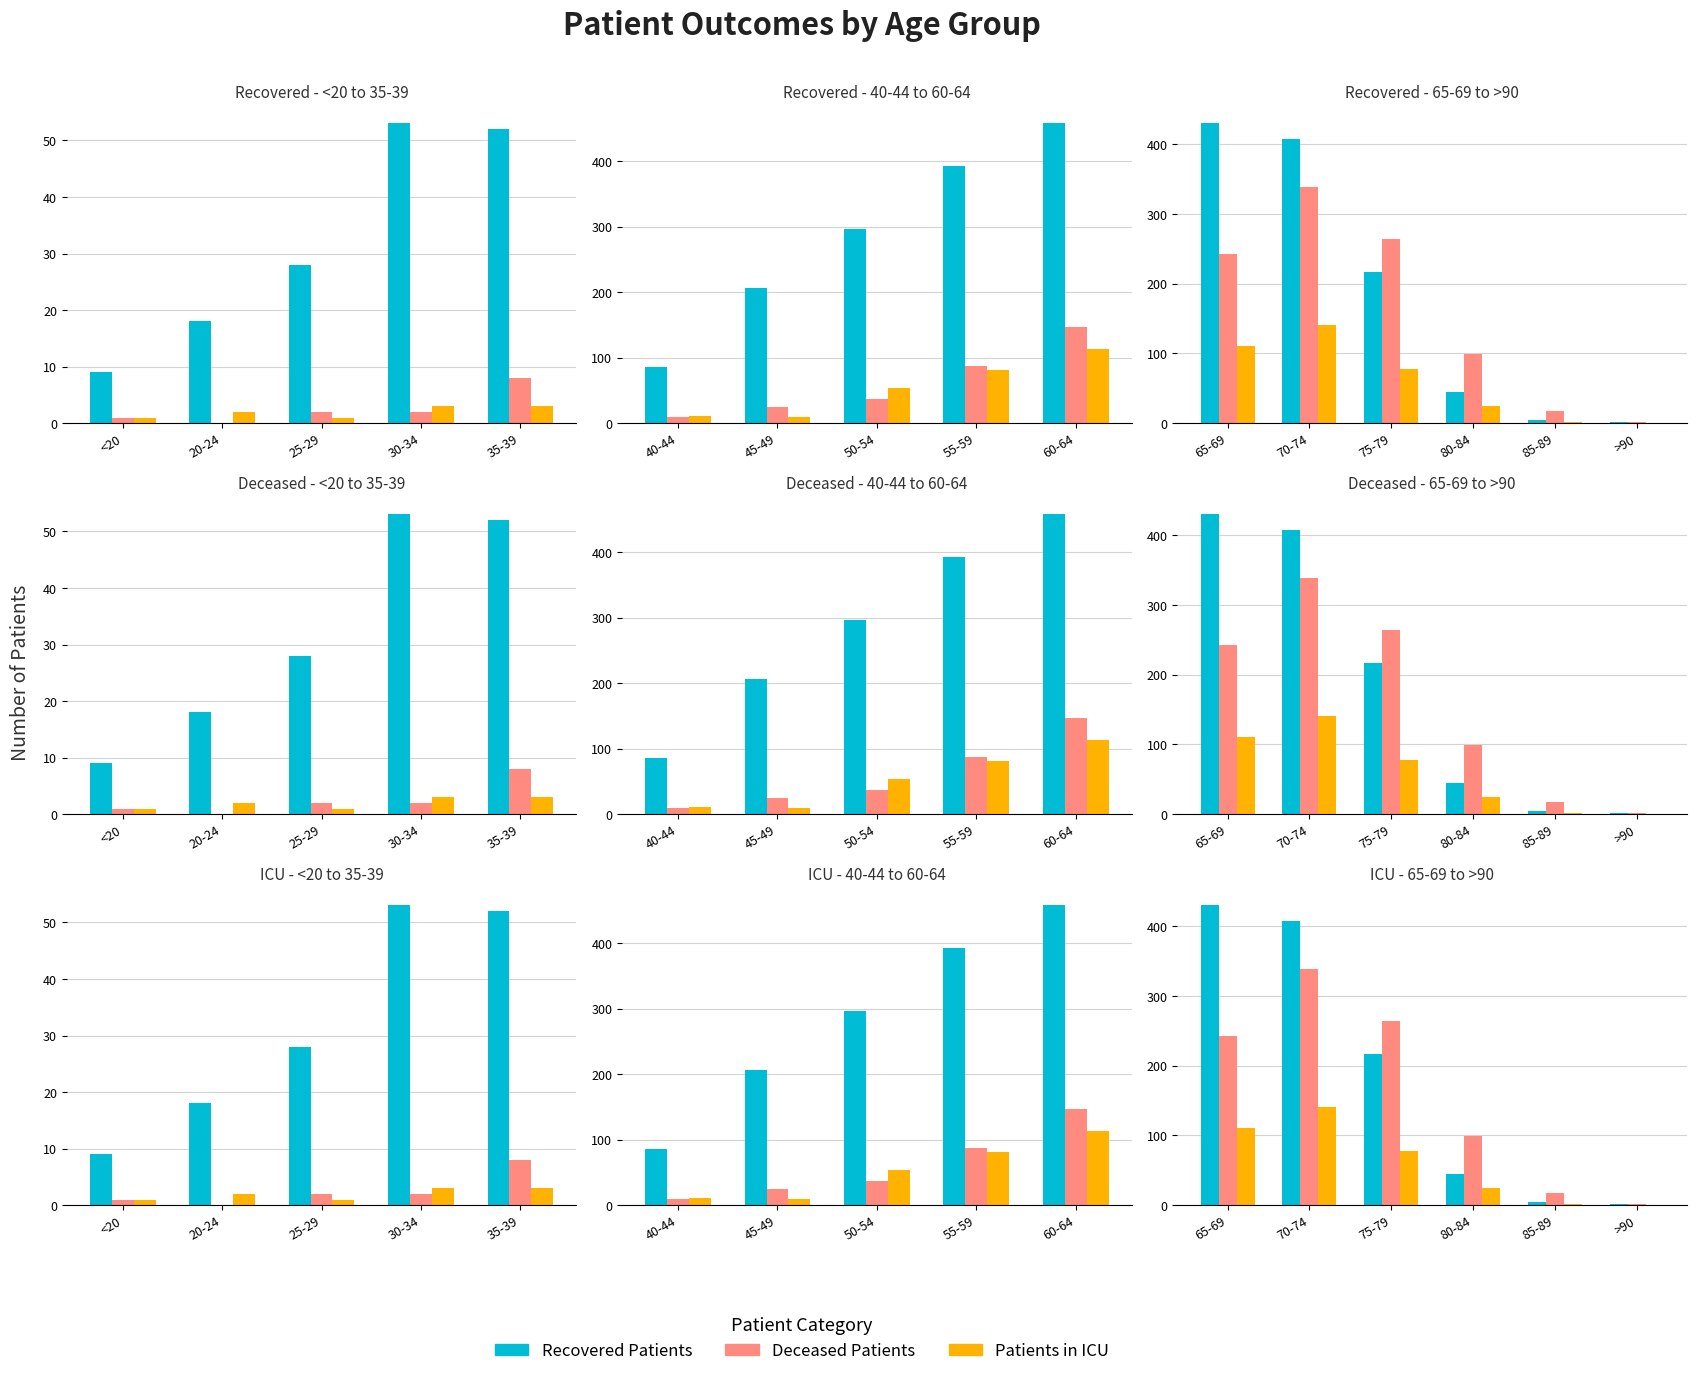

List the series in order of their overall mean, lowest first.

Patients in ICU, Deceased Patients, Recovered Patients